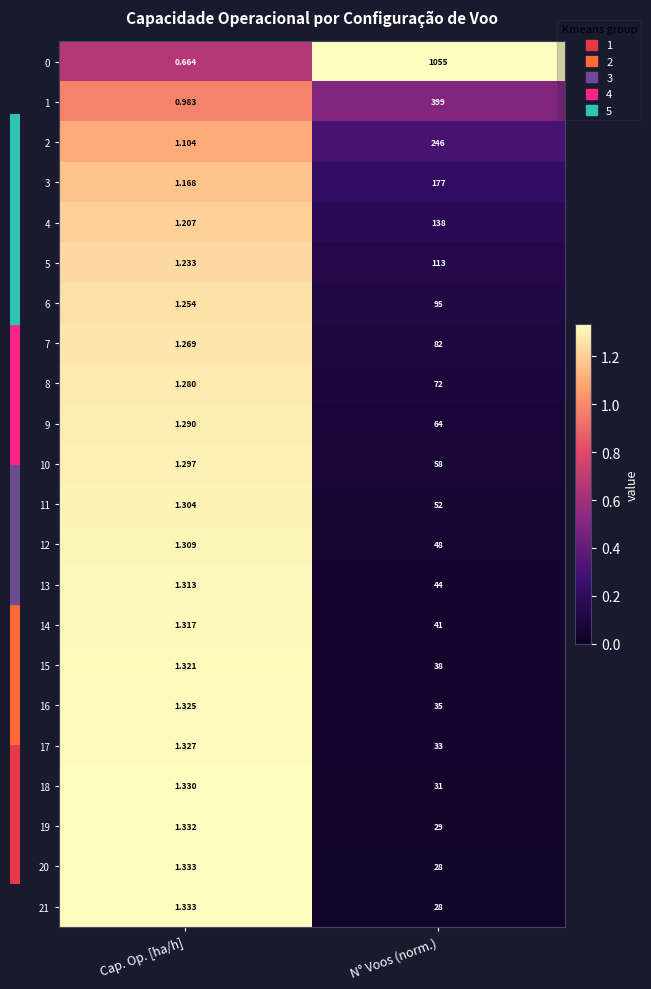

Which label corresponds to the largest value in the chart?

N° Voos (norm.)